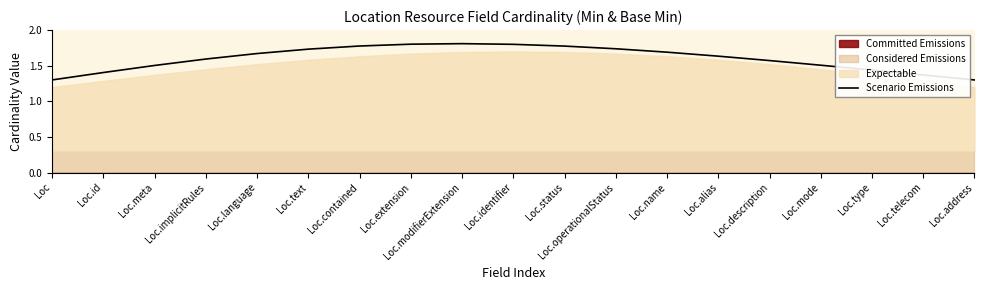

What is the sum of the values at Loc.extension and Loc.status?

3.6